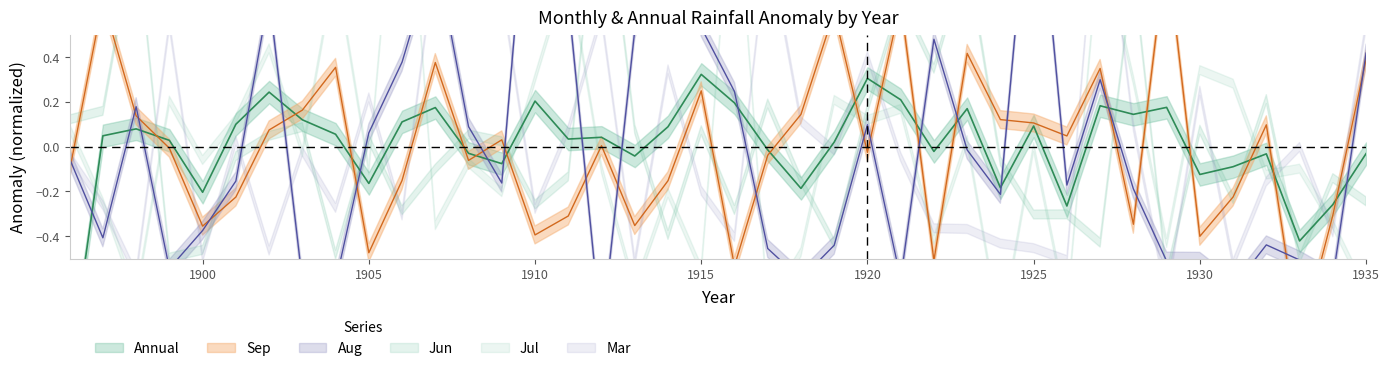

At which label does Aug reach its peak?

1910